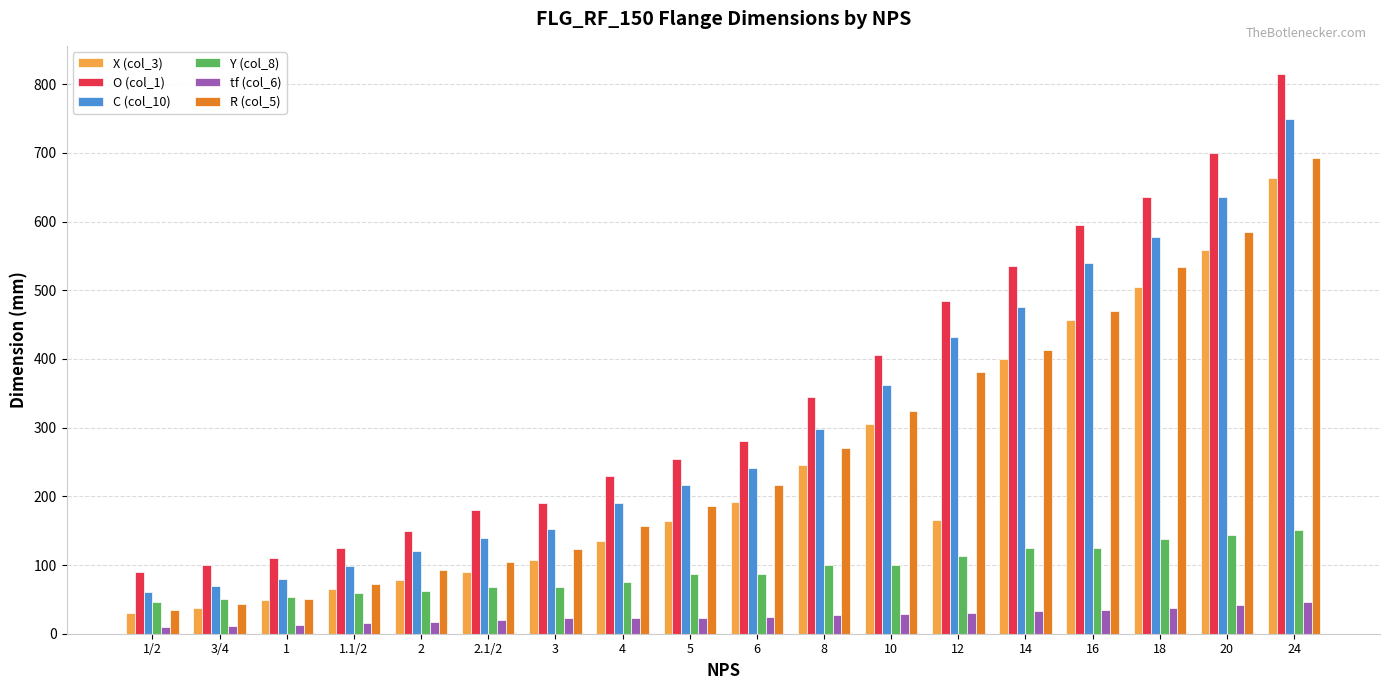

The value of C (col_10) at 10 is 509.3. True or false?

False